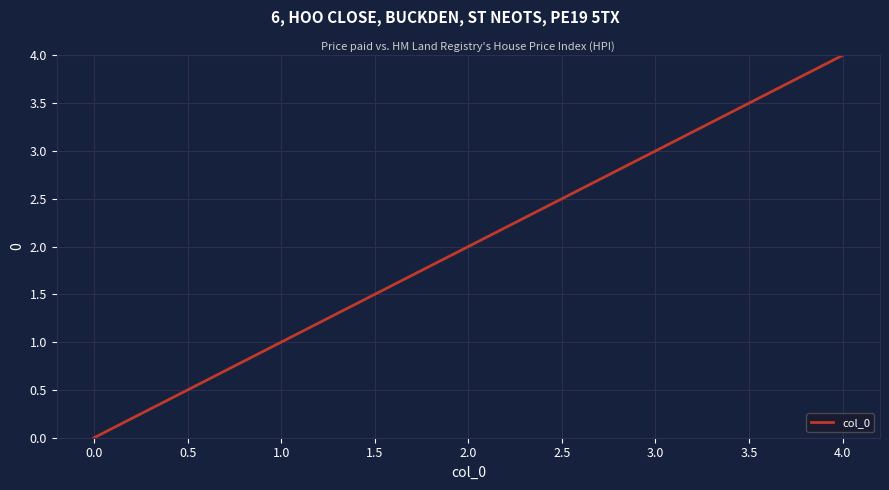

List the labels in order of value, smallest first.

0.0, 1.0, 2.0, 3.0, 4.0